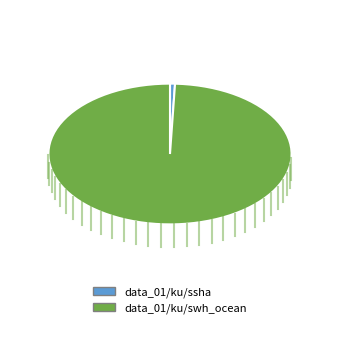

Rank the categories by value from lowest to highest.

data_01/ku/ssha, data_01/ku/swh_ocean